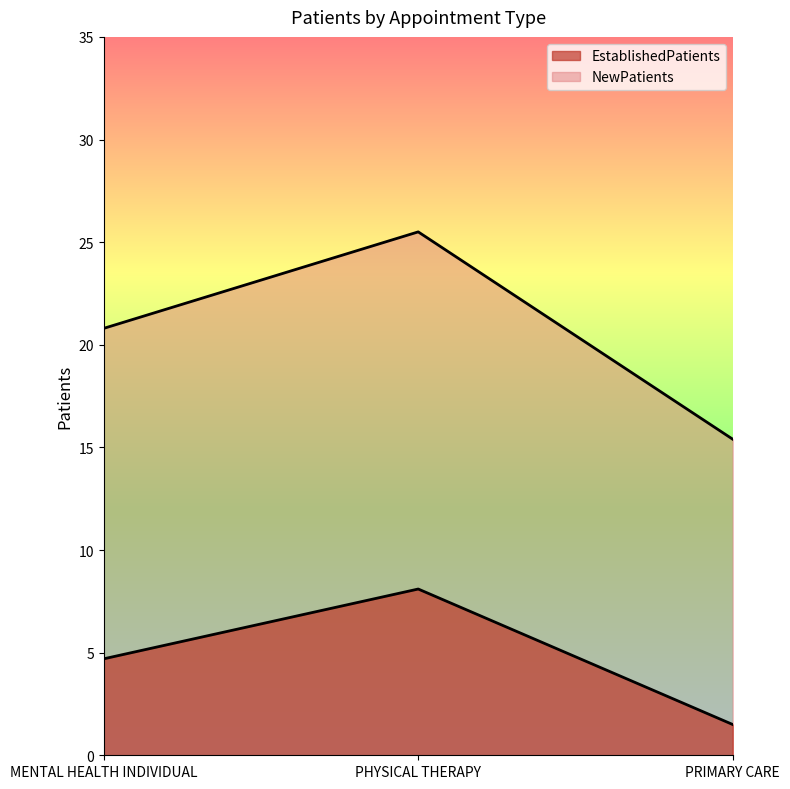

Between PHYSICAL THERAPY and PRIMARY CARE, which series saw the biggest shift?

NewPatients